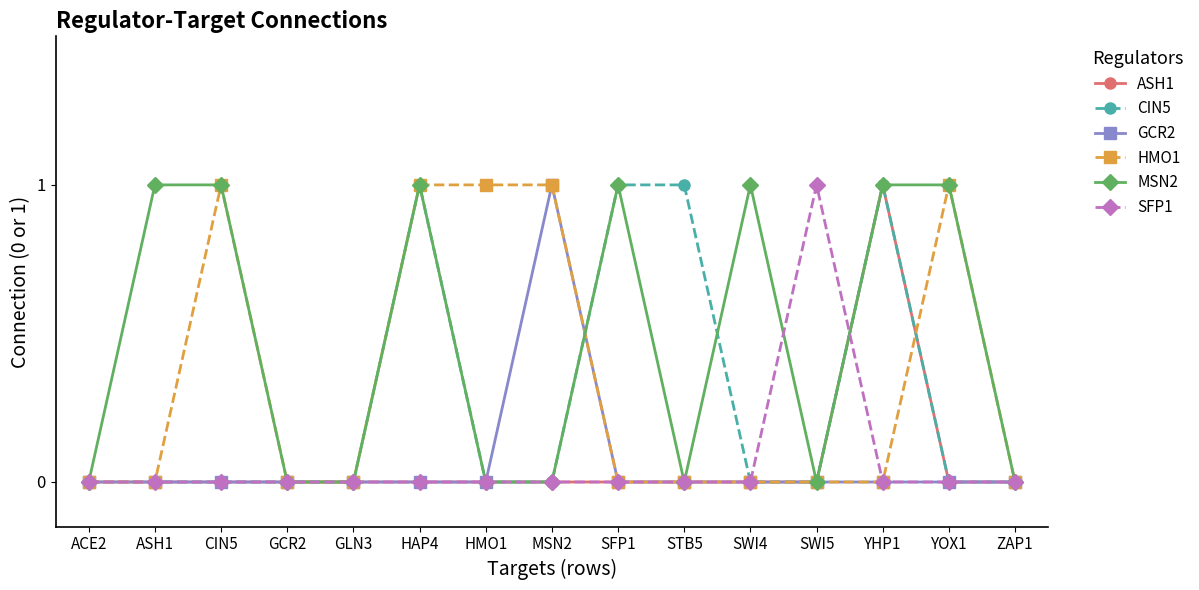

Is it true that MSN2 equals 0 at ACE2?

True